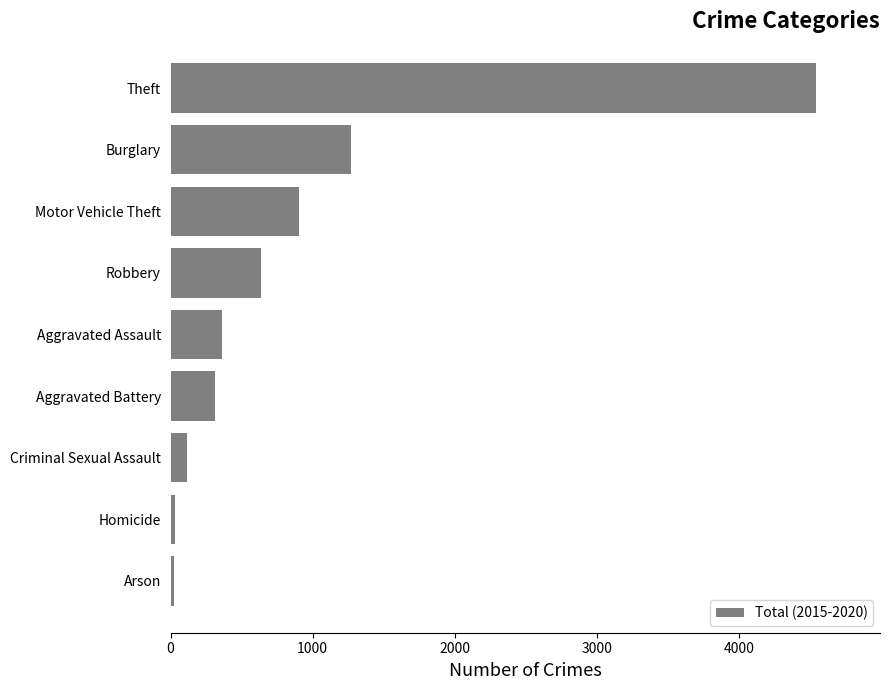

True or false: the data shows 1267 at Burglary.

True